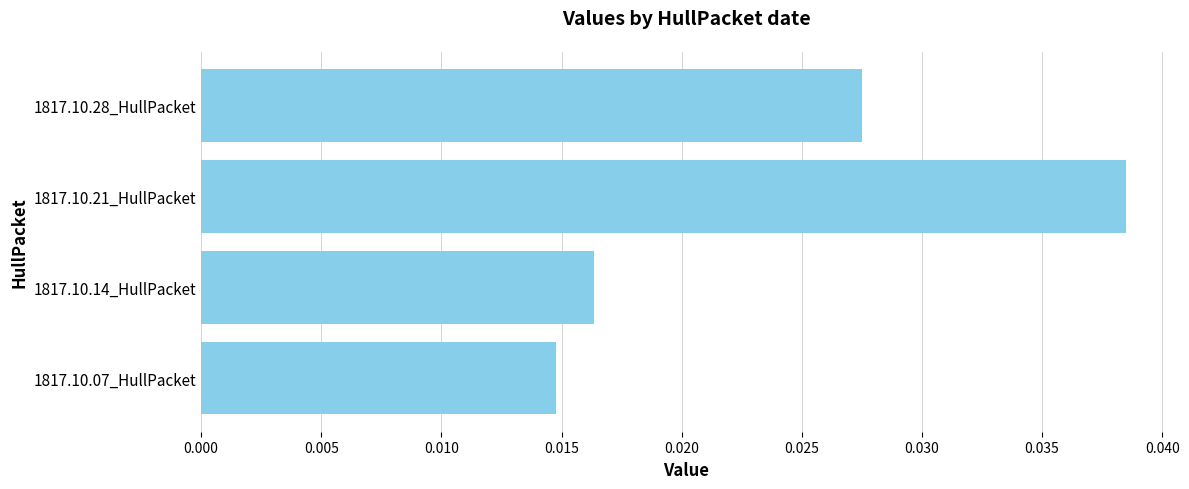

Which label corresponds to the largest value in the chart?

1817.10.21_HullPacket